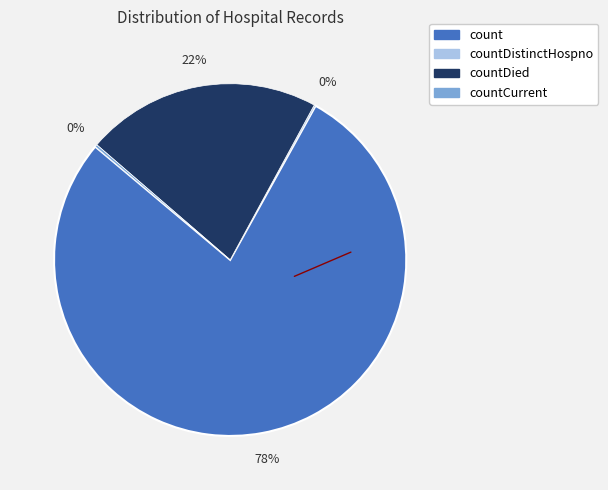

To the nearest percent, what is the average slice percentage?

25%